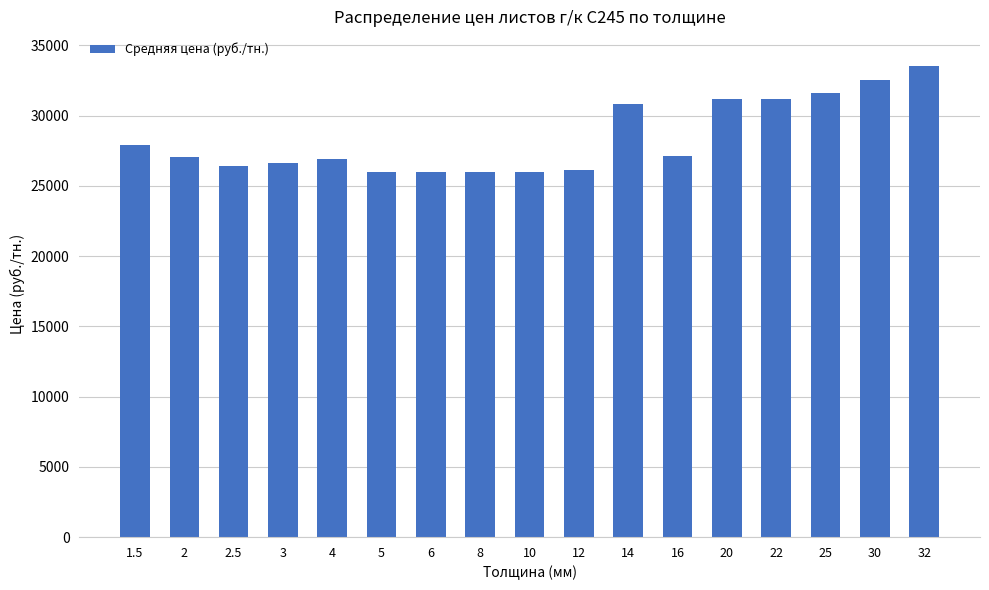

True or false: the data shows 26000 at 10.

True